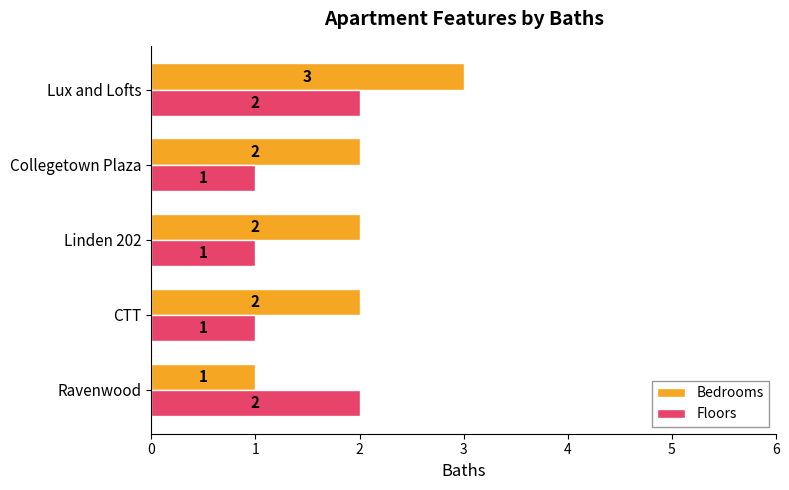

Which series has the widest spread of values?

Bedrooms